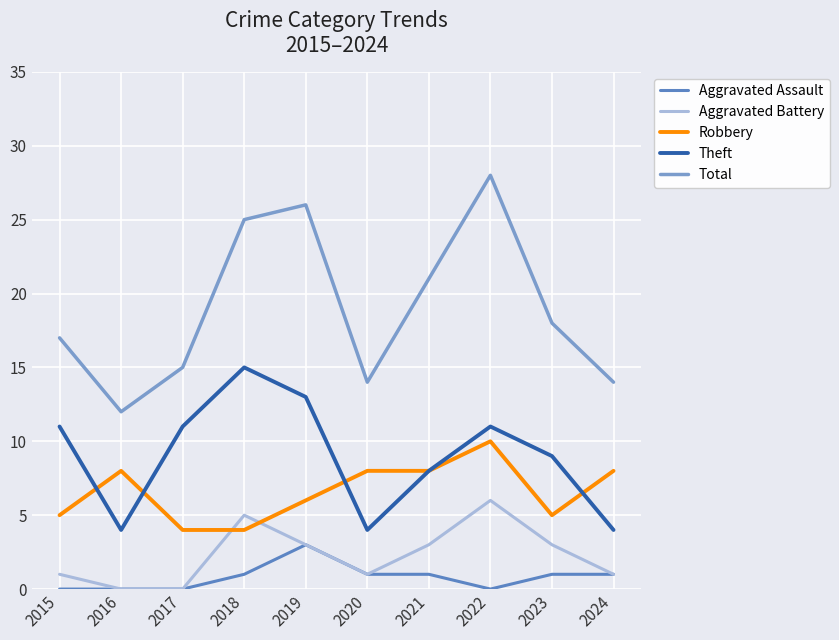

List the labels in order of Aggravated Battery value, largest first.

2022, 2018, 2019, 2021, 2023, 2015, 2020, 2024, 2016, 2017